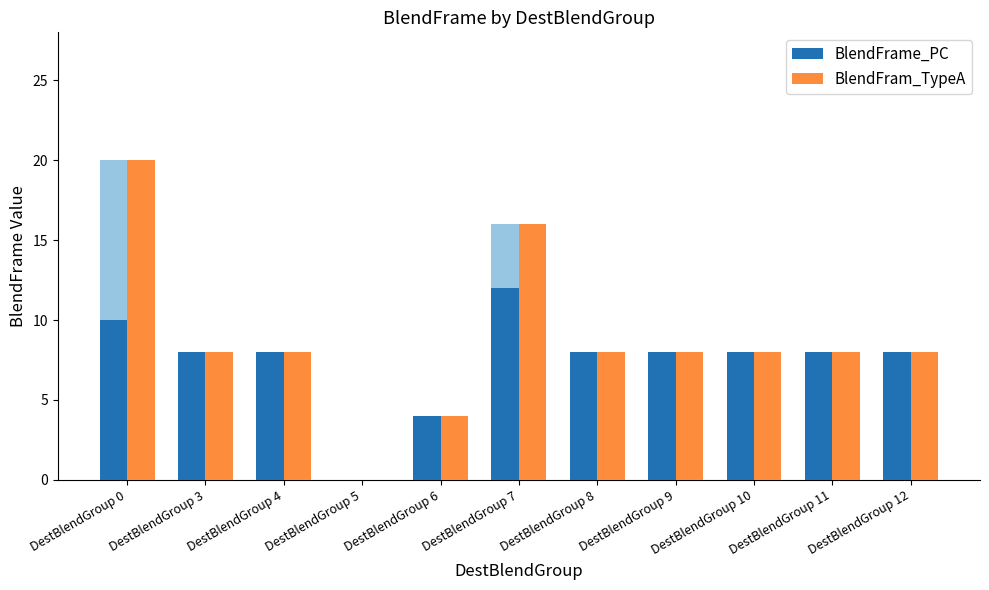

Count the number of data series in this chart.

2